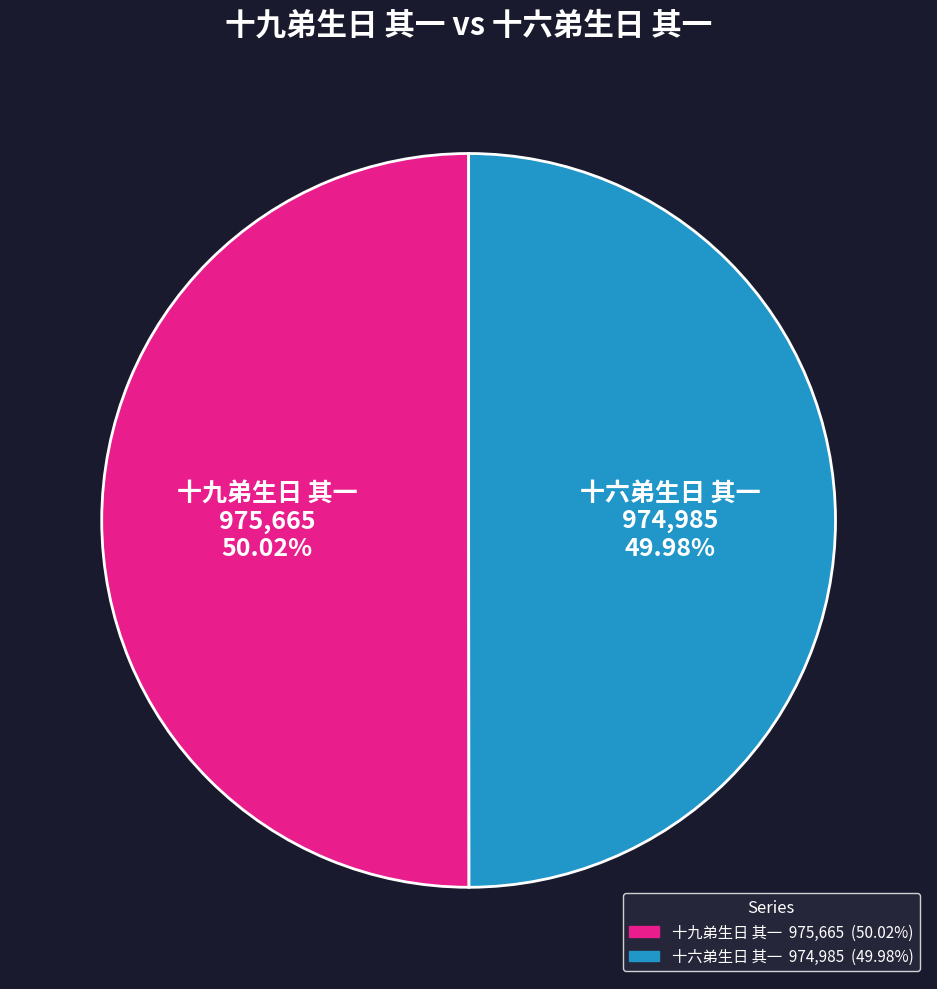

To the nearest percent, what is the average slice percentage?

50%